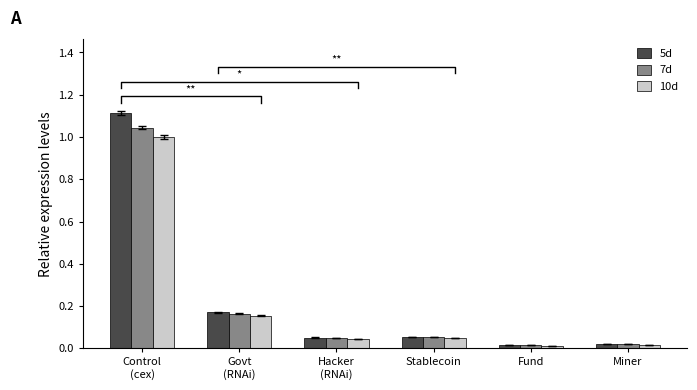

The value of 10d at Hacker
(RNAi) is 0.0. True or false?

False